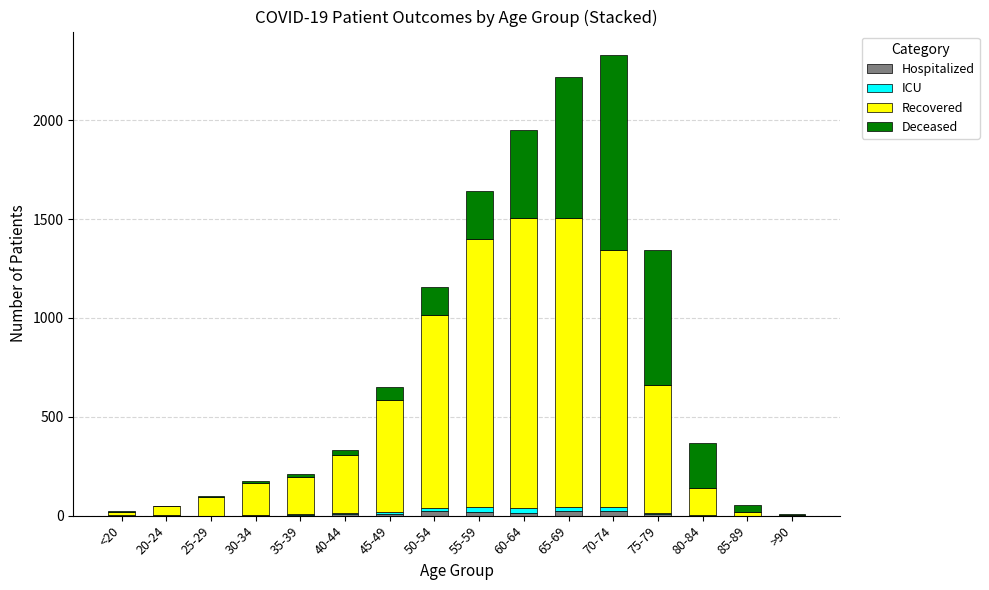

At how many categories does at least one series exceed 643?

6